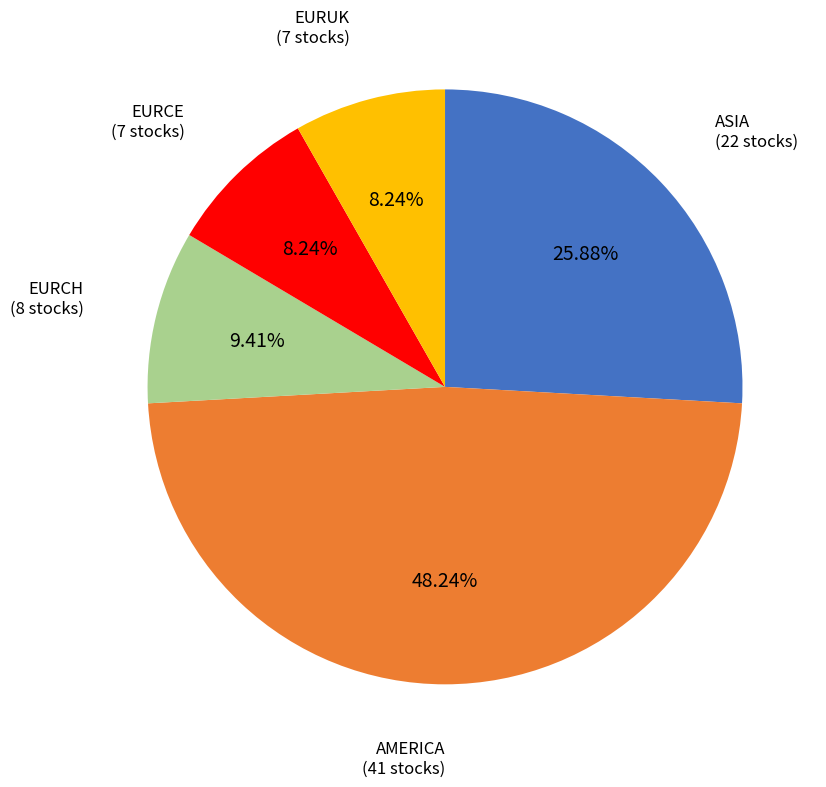

Is there a majority slice in this chart?

No